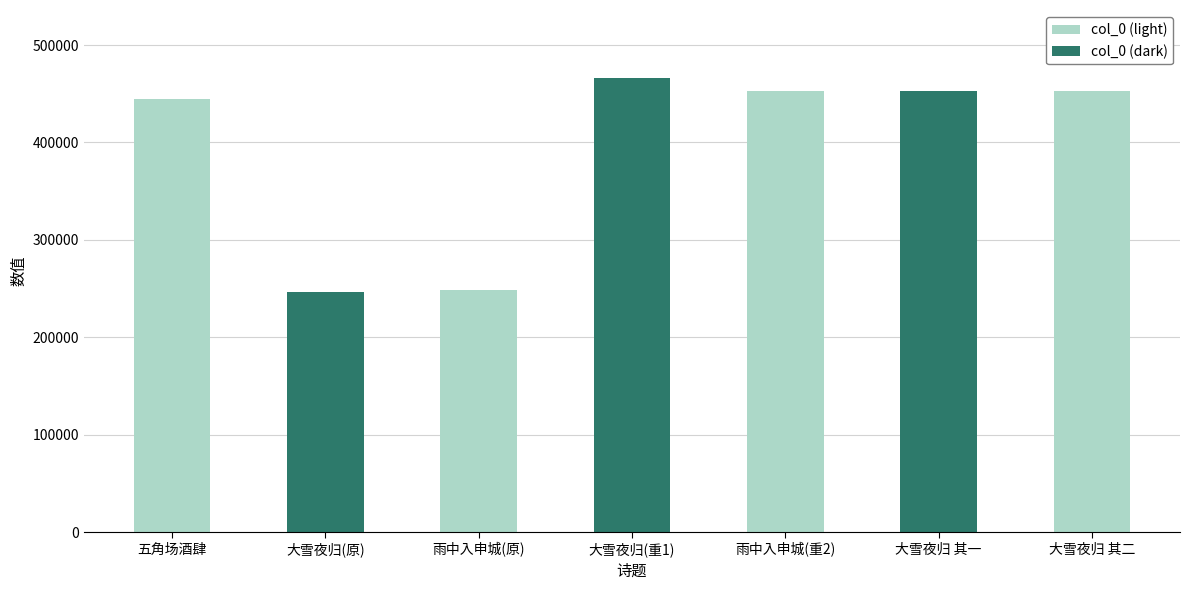

What is the difference between the values at 大雪夜归(重1) and 大雪夜归 其二?

13368